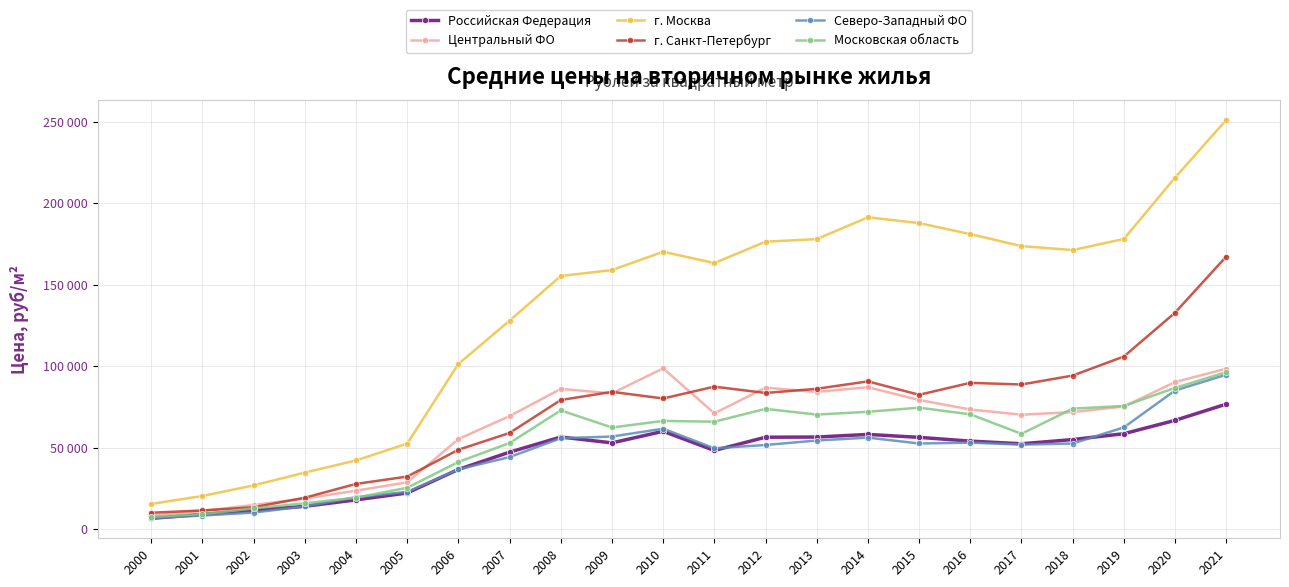

At 2012, list the series in order from largest to smallest.

г. Москва, Центральный ФО, г. Санкт-Петербург, Московская область, Российская Федерация, Северо-Западный ФО